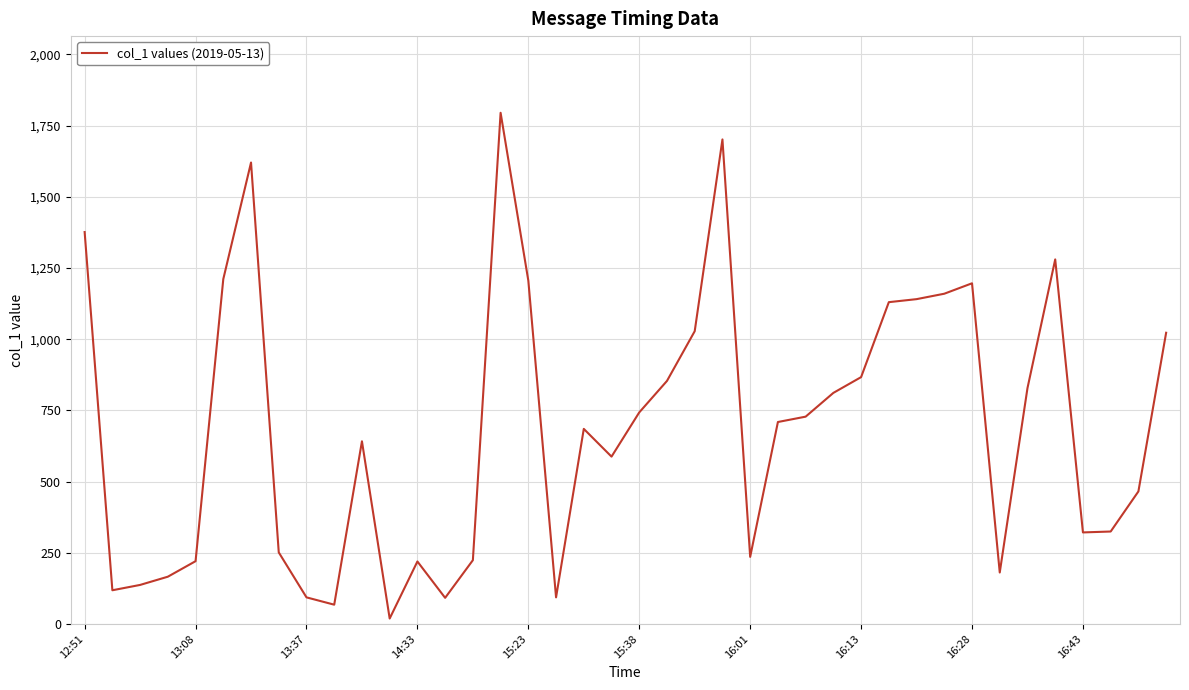

What is the difference between the maximum and minimum values?

1776.0